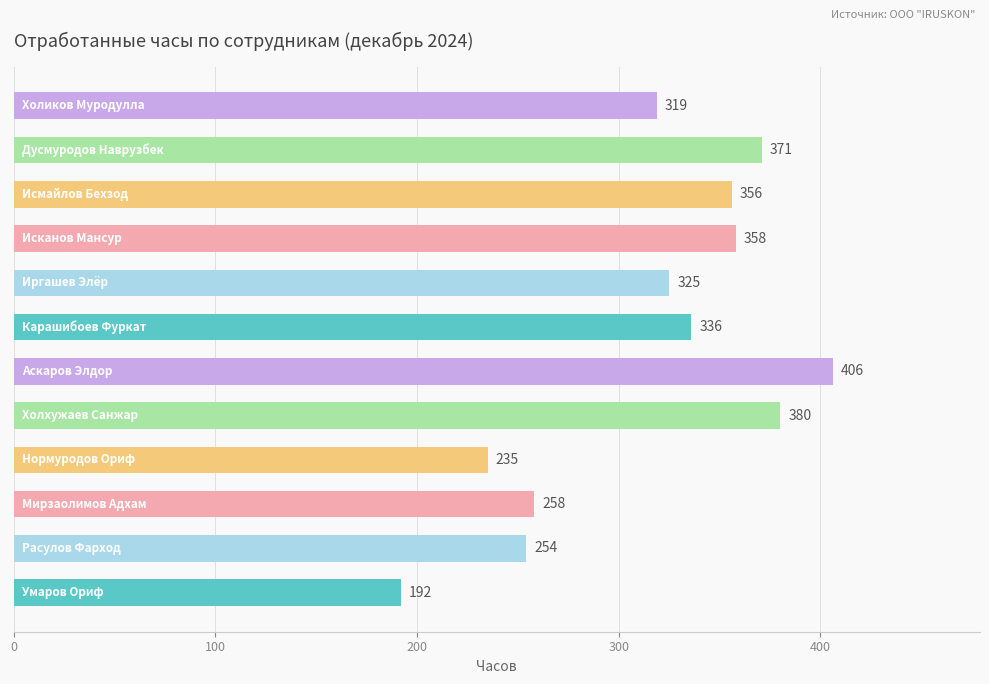

What is the average value?

316